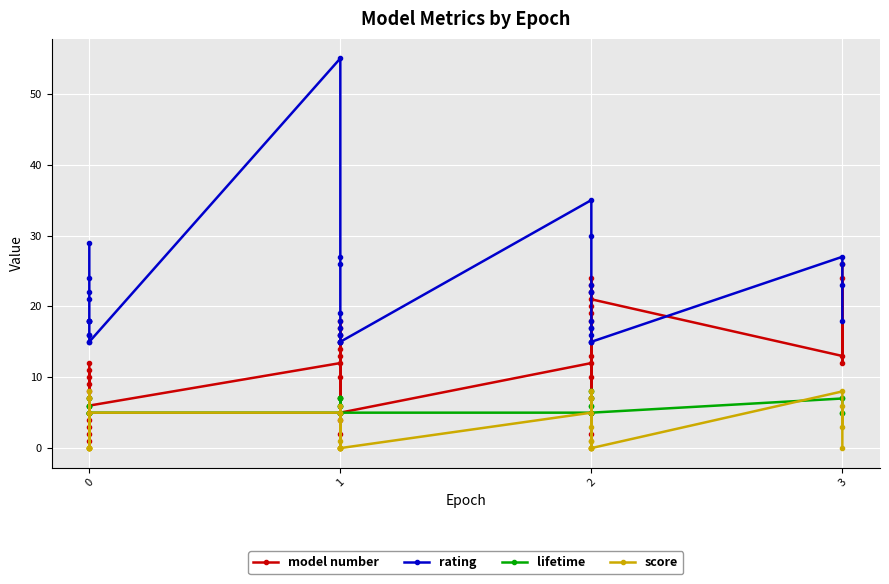

At how many categories does at least one series exceed 54?

1